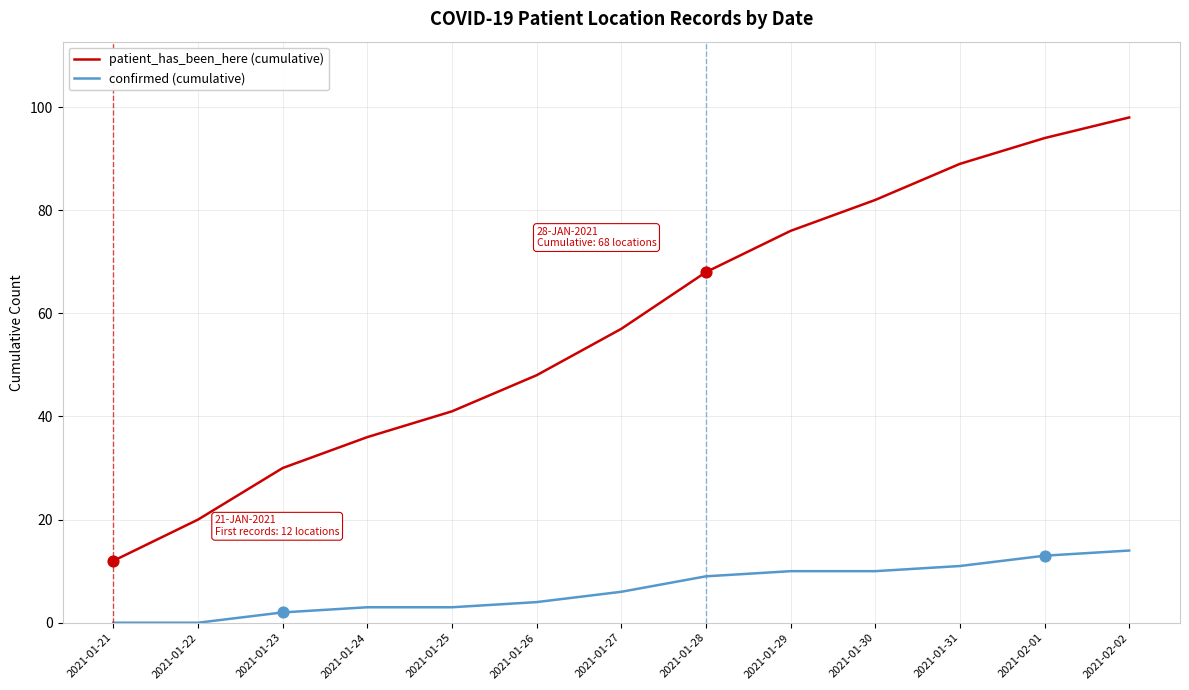

Between 2021-01-26 and 2021-01-31, which series saw the biggest shift?

patient_has_been_here (cumulative)